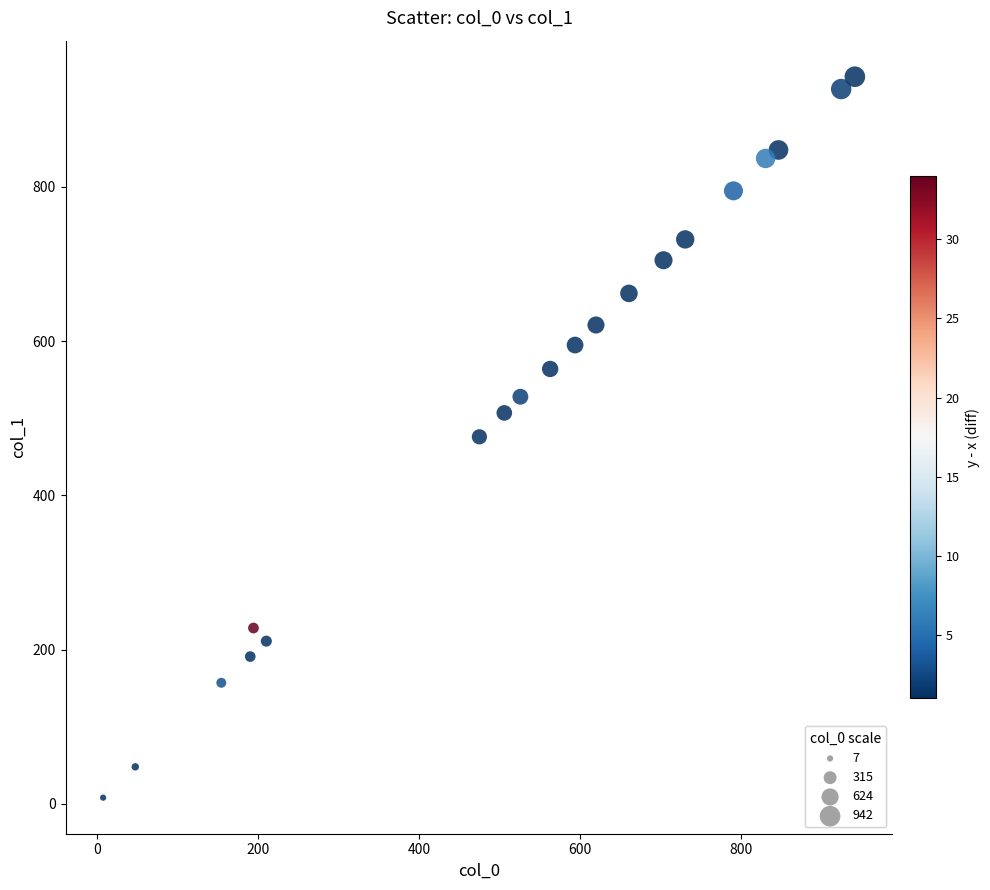

What is the range of Y values (max minus min)?

935